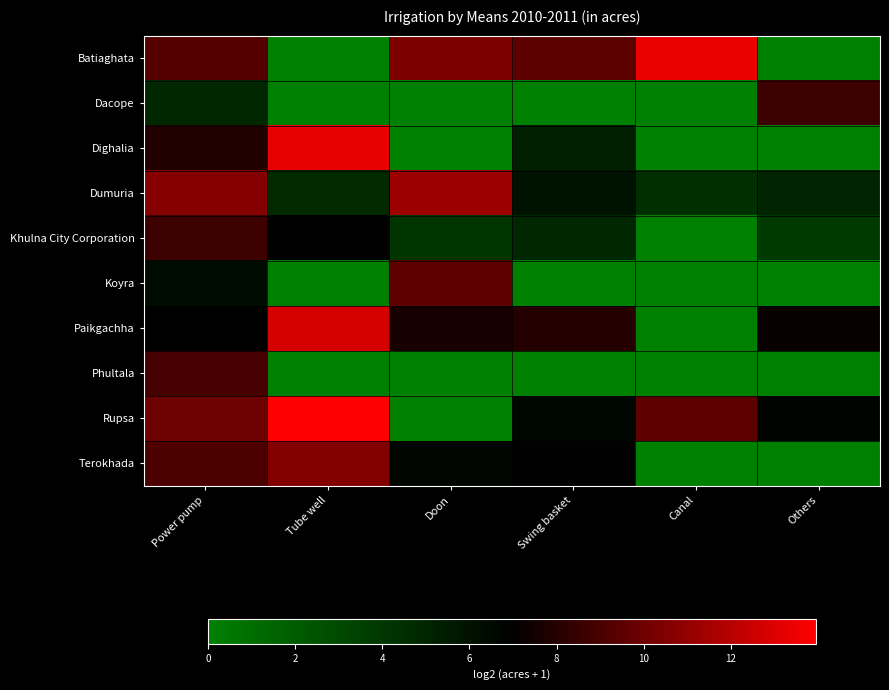

What is the total value across all series at Tube well?

62.3